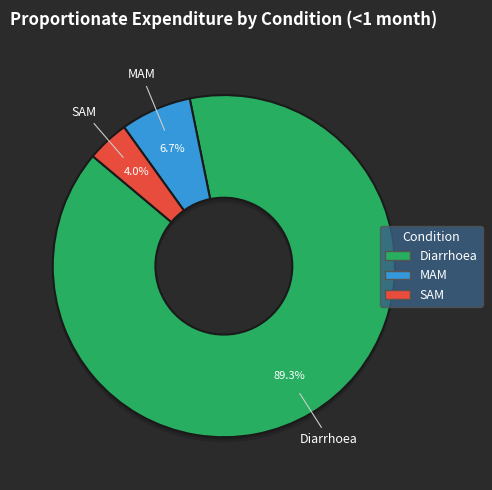

To the nearest percent, what is the difference between the largest and smallest slice percentages?

85%